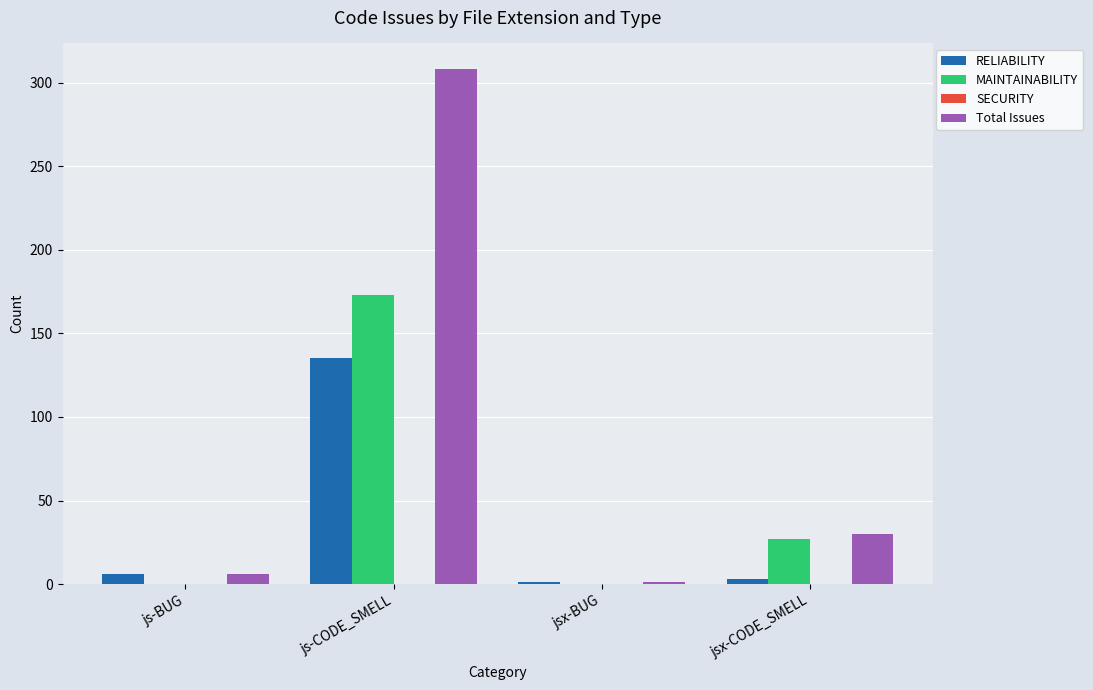

What is the maximum value for RELIABILITY?

135